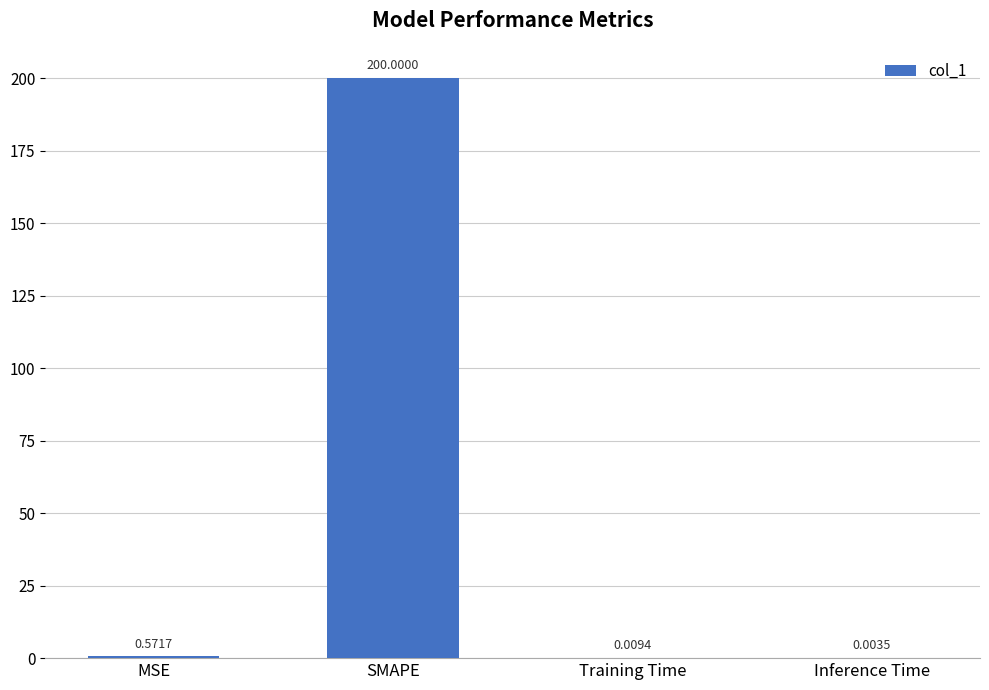

What is the change in value from SMAPE to Training Time?

-200.0